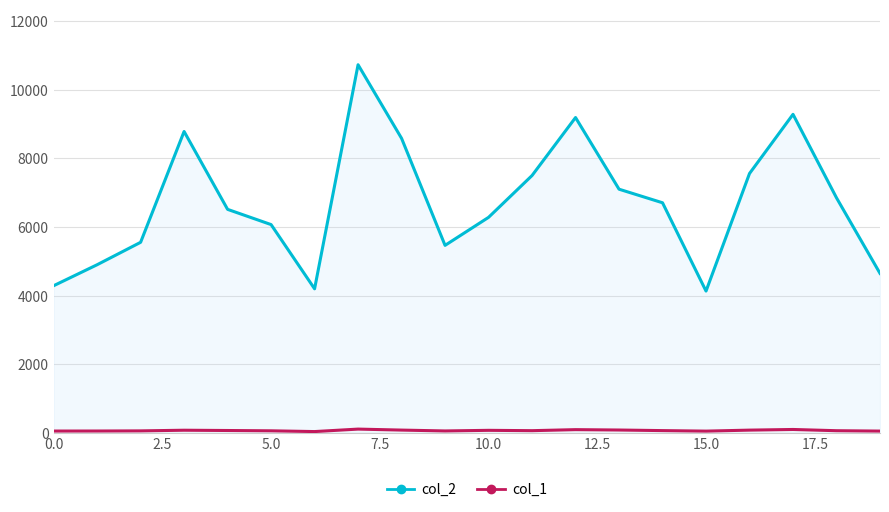

What is the greatest value displayed?

10732